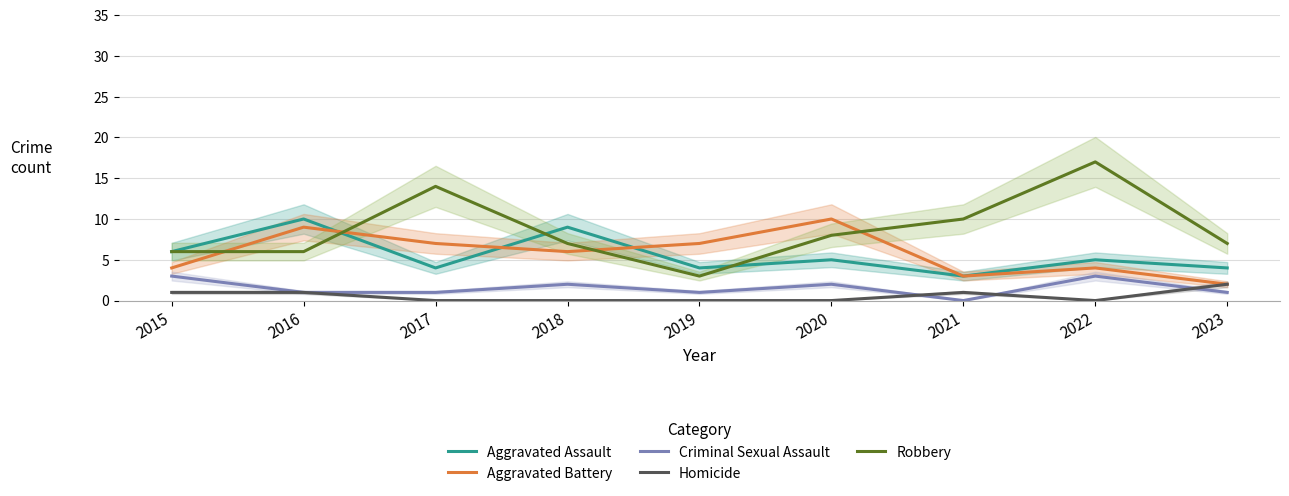

What is the difference between the second highest and second lowest values in the Criminal Sexual Assault series?

2